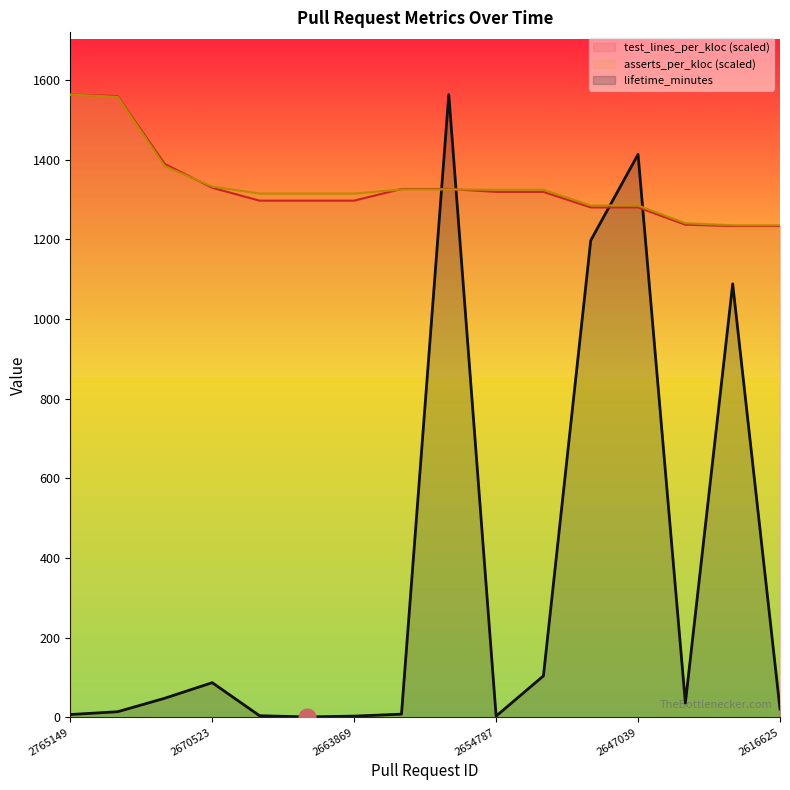

Read the asserts_per_kloc value at 2663869.

1314.5